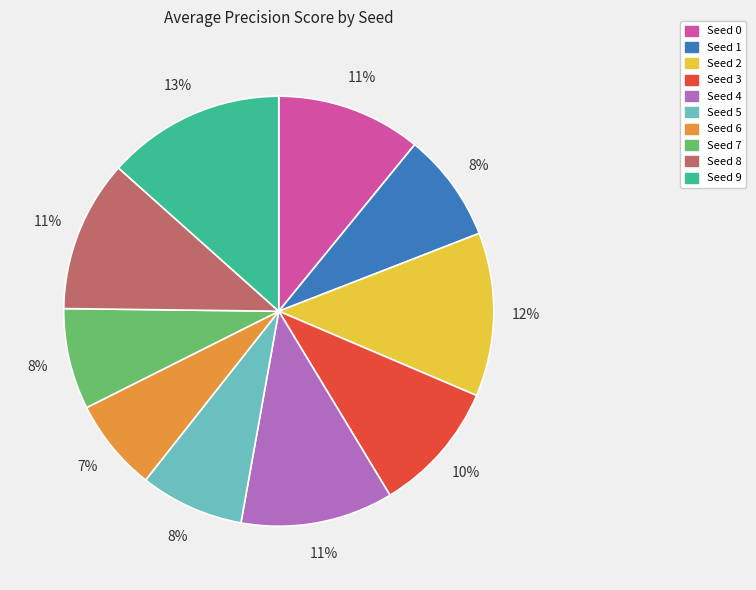

To the nearest percent, what is the difference between the largest and smallest slice percentages?

6%